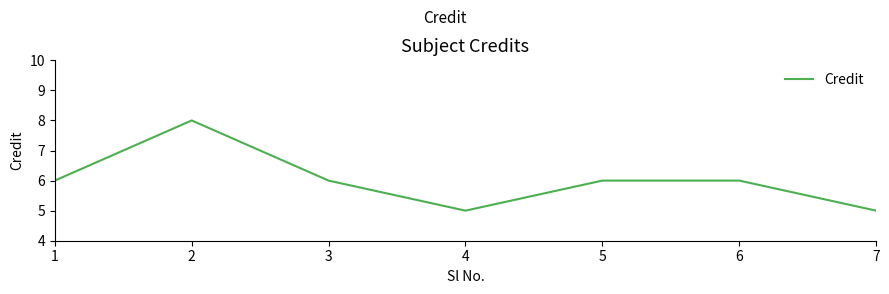

How many lines are shown in the chart?

1